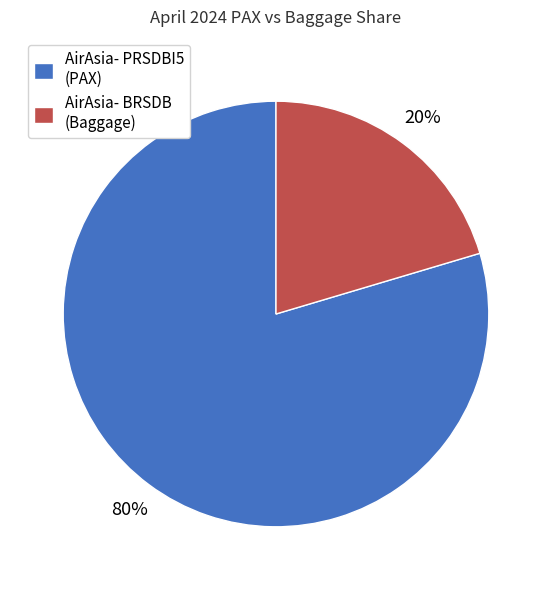

True or false: AirAsia- BRSDB (Baggage) accounts for 35% of the total.

False